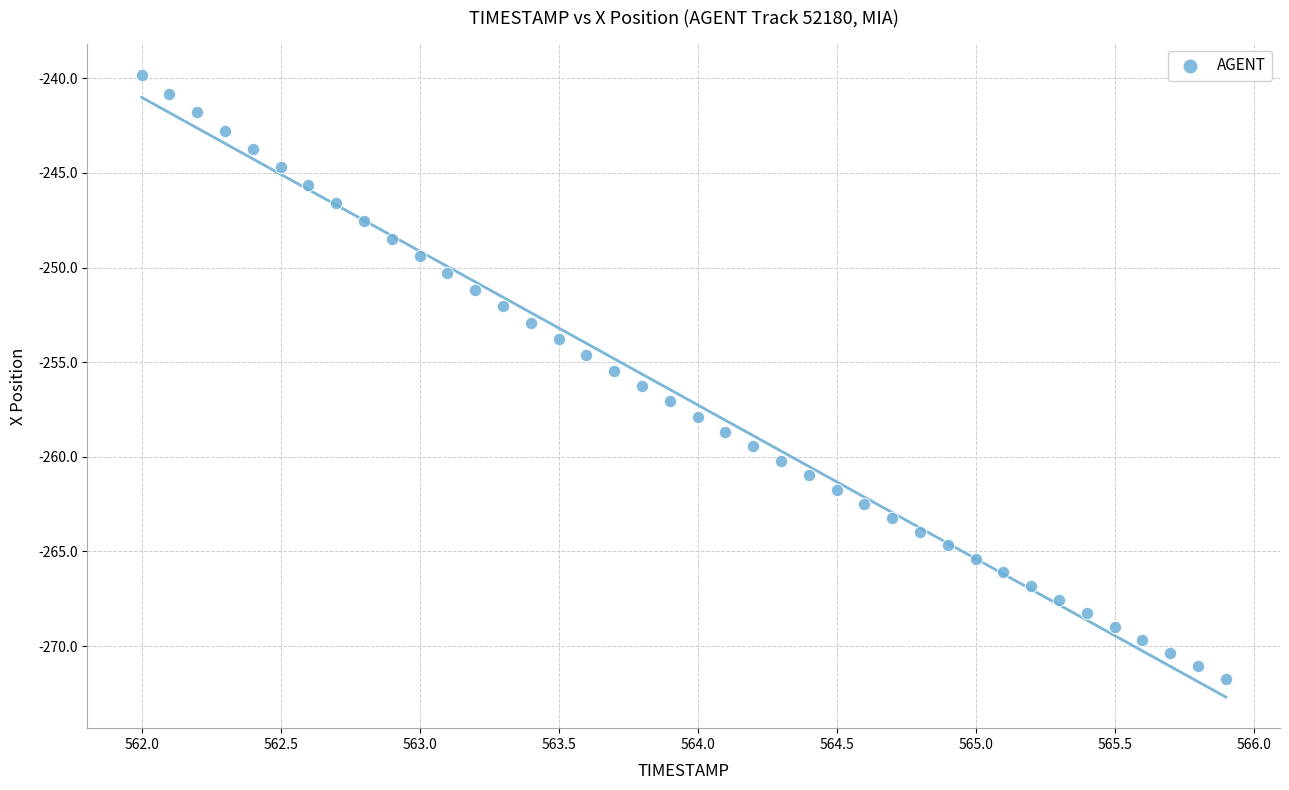

What is the range of X values (max minus min)?

3.9